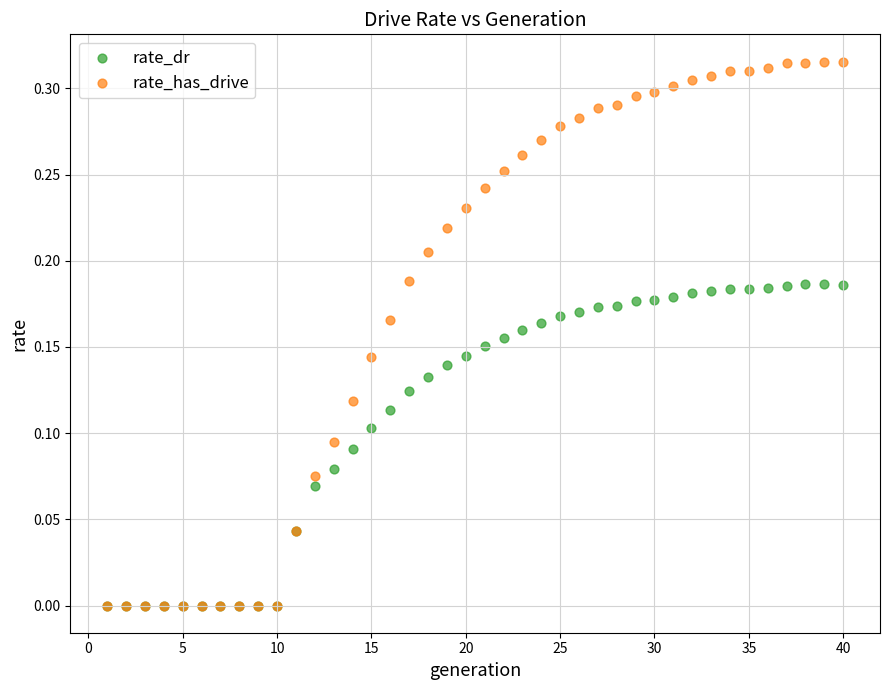

What are all the series names shown in the legend?

rate_dr, rate_has_drive